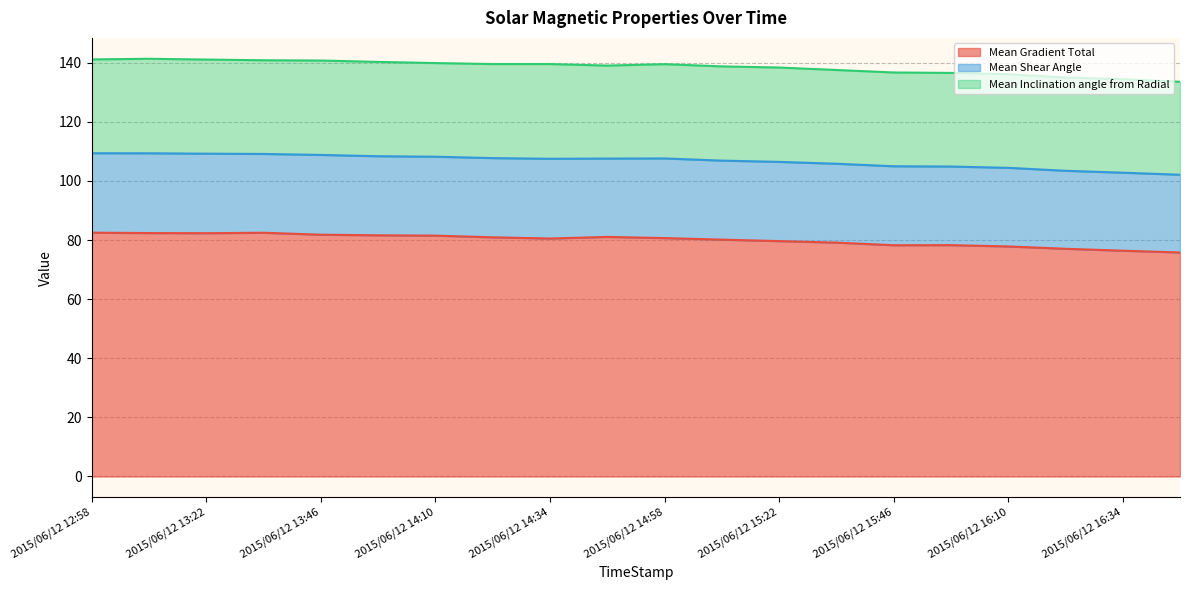

What is the value of the Mean Gradient Total point at the 7th from the left?

81.5